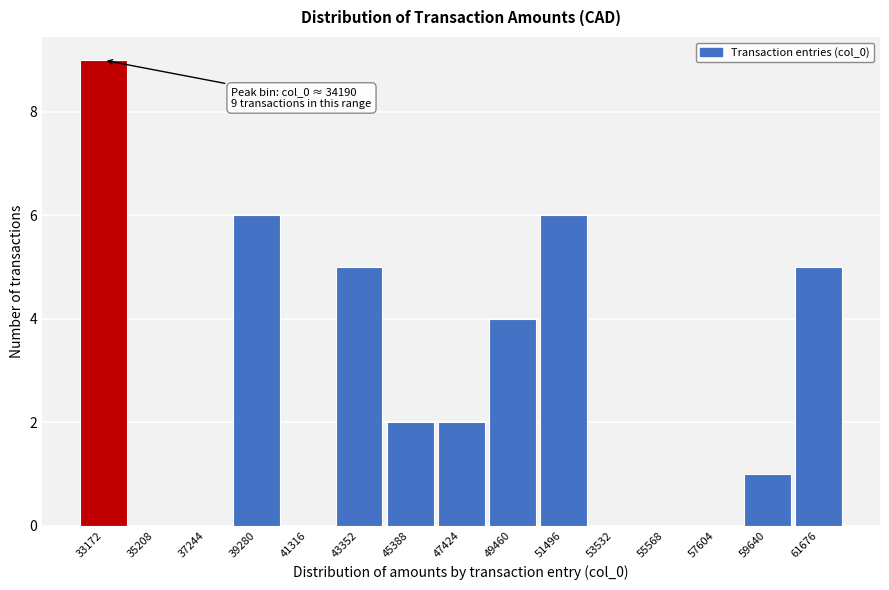

Reading left to right, transcribe all the data shown in this chart.

33172=9	35208=0	37244=0	39280=6	41316=0	43352=5	45388=2	47424=2	49460=4	51496=6	53532=0	55568=0	57604=0	59640=1	61676=5